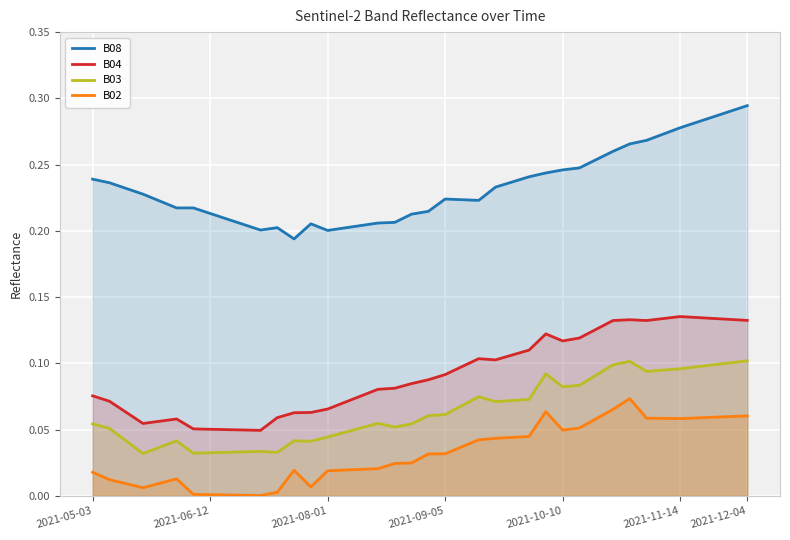

What is the sum of all B08 values?

9.3